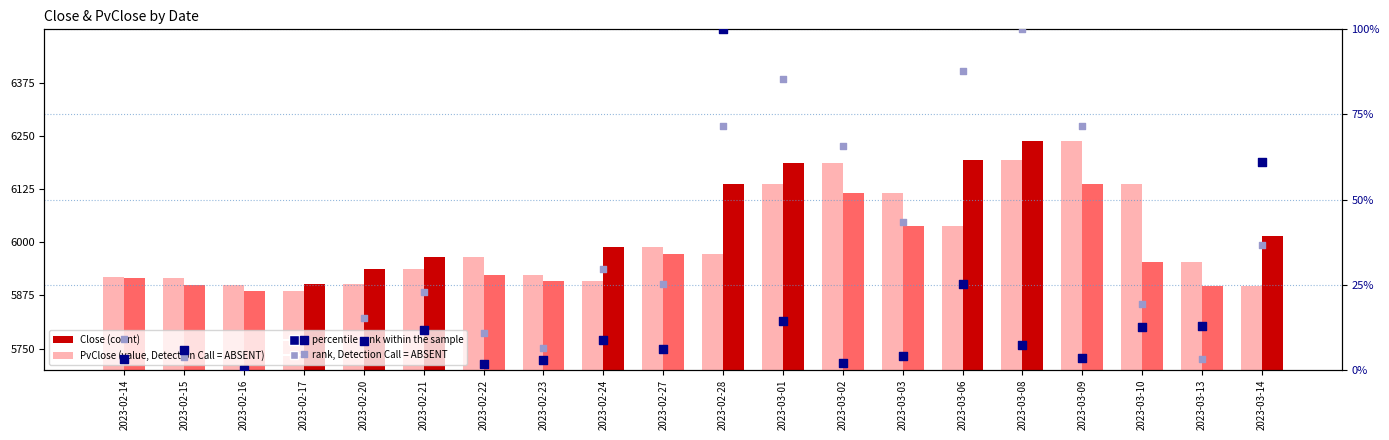

Is the value of percentile rank within the sample at 2023-02-14 greater than the value of Close (count) at 2023-03-13?

No